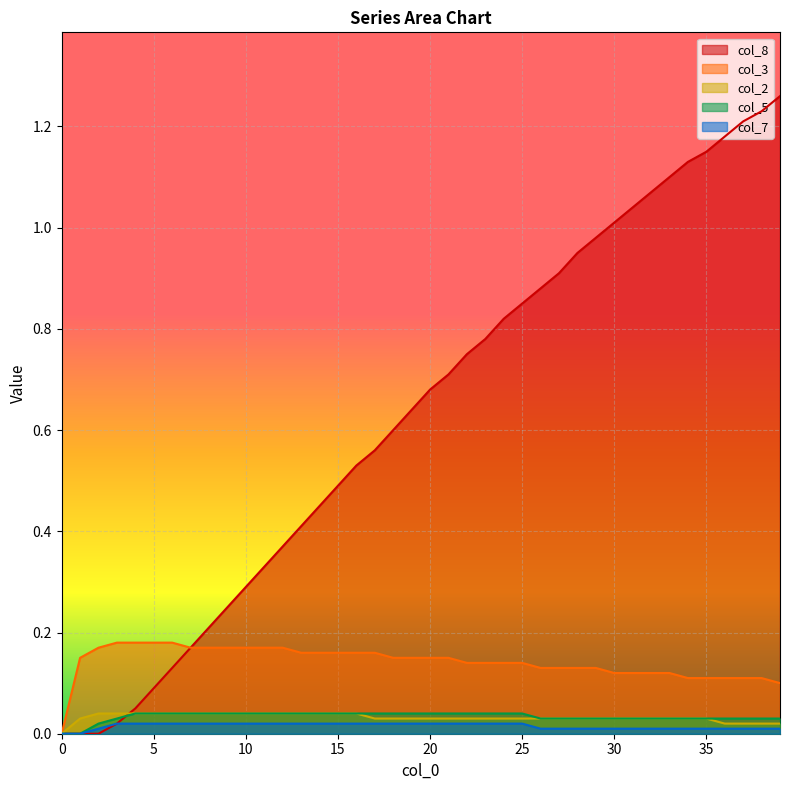

How many distinct data groups are displayed?

5